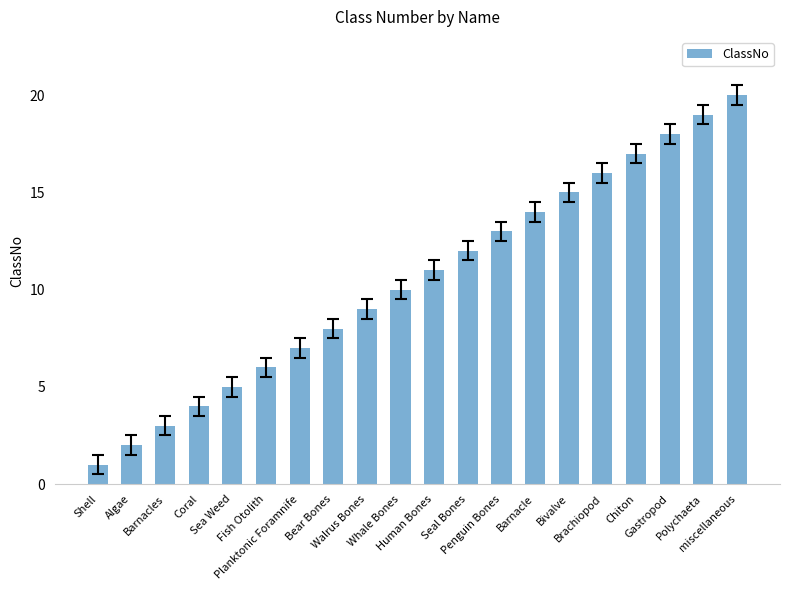

Reading right to left, transcribe all the data shown in this chart.

20	19	18	17	16	15	14	13	12	11	10	9	8	7	6	5	4	3	2	1